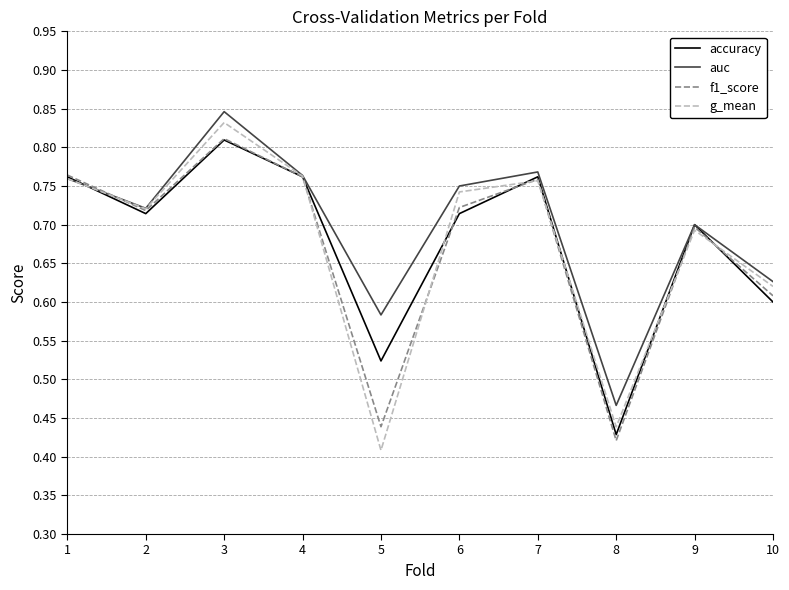

Which series changed the most between 5 and 6?

g_mean